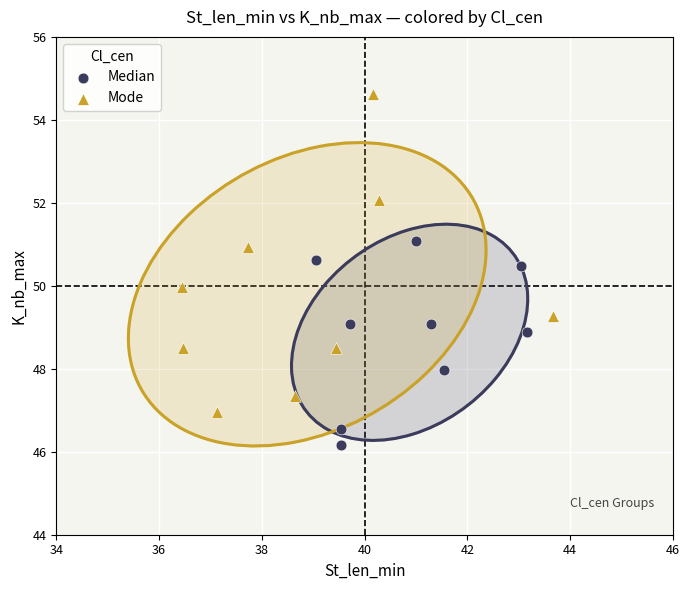

Which series contains the lowest Y value?

Median